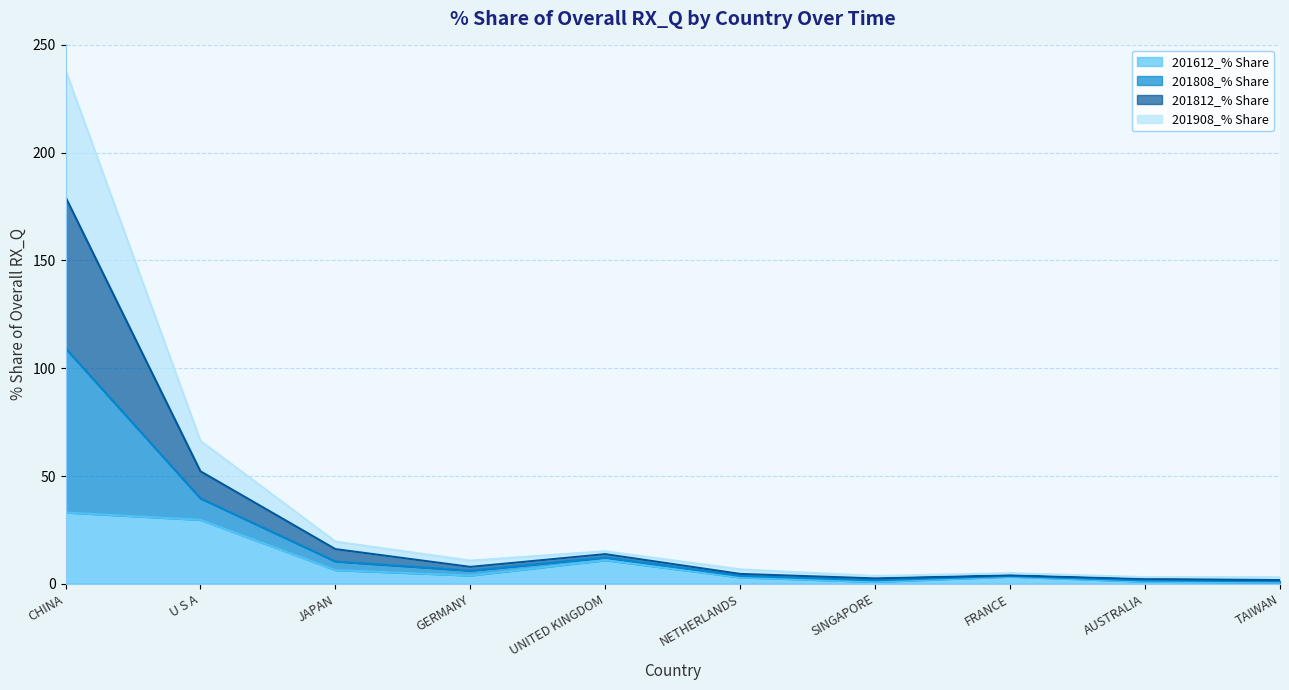

What is the average value of the 201612_% Share series?

9.2